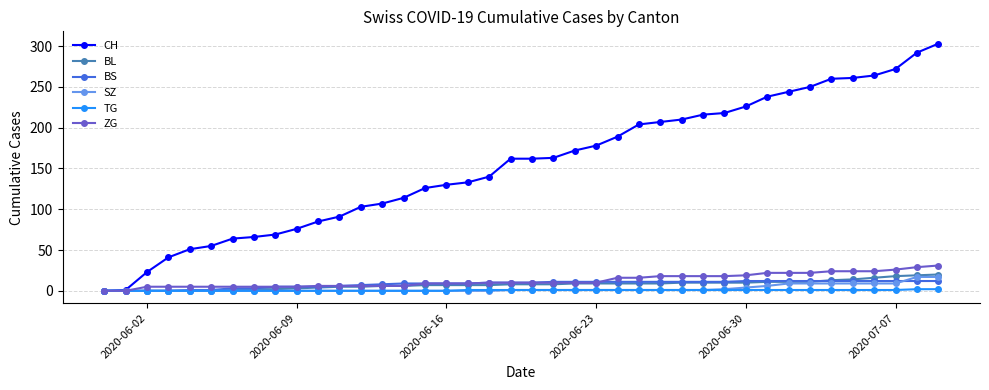

Which series has the widest spread of values?

CH